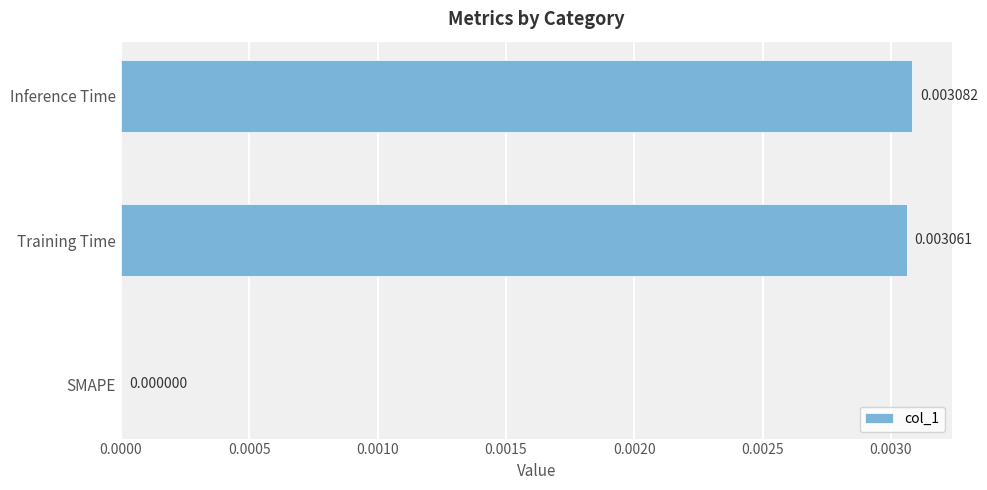

Which category has the highest value across all series?

Inference Time